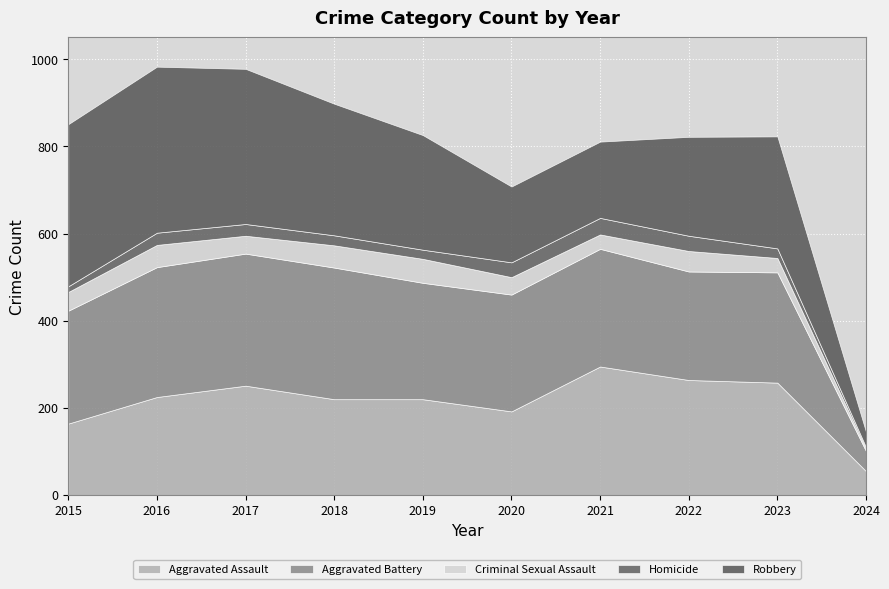

True or false: Criminal Sexual Assault and Robbery intersect in this chart.

False